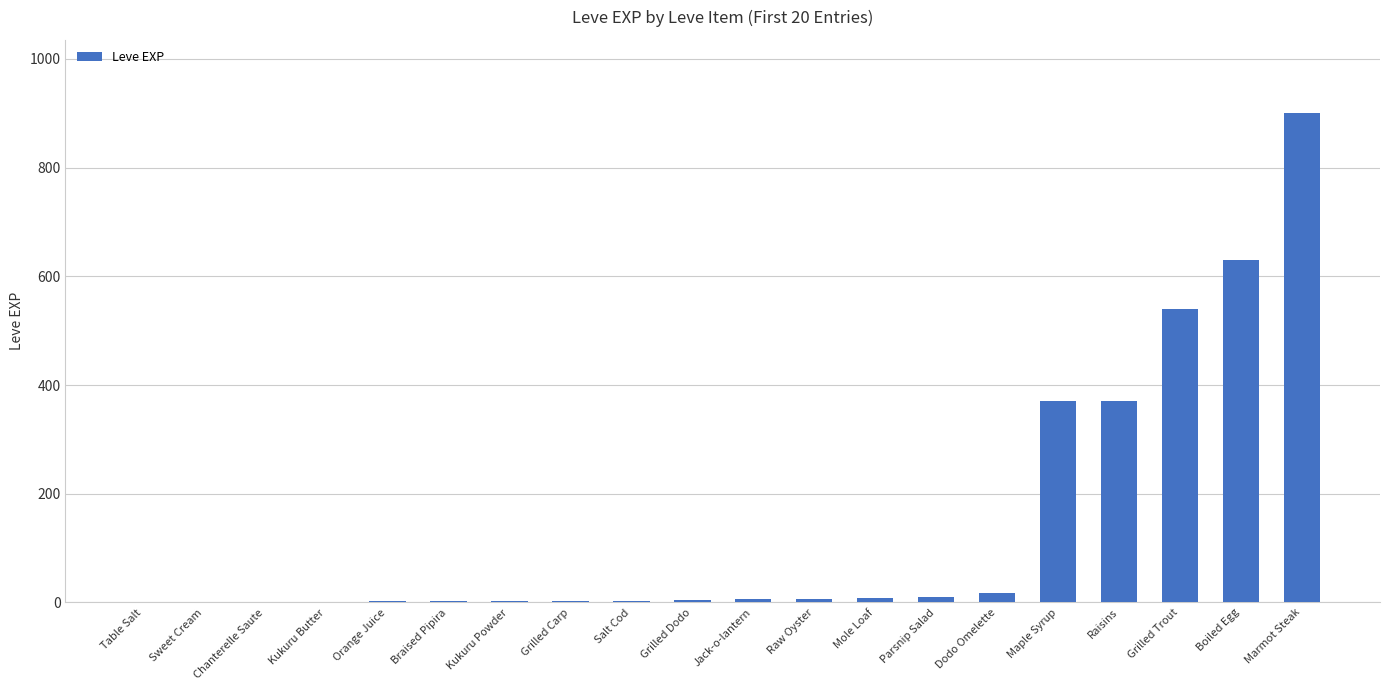

What is the greatest value displayed?

900